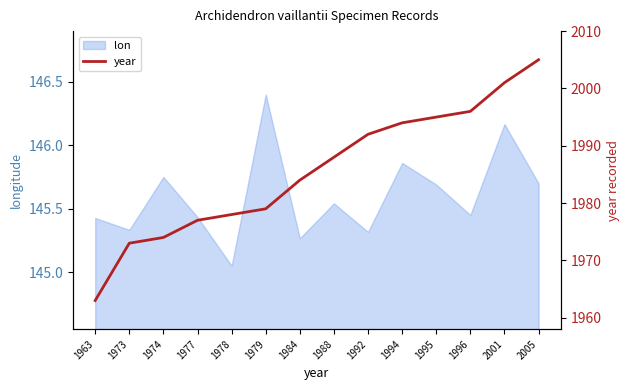

What is the smallest value displayed?

1963